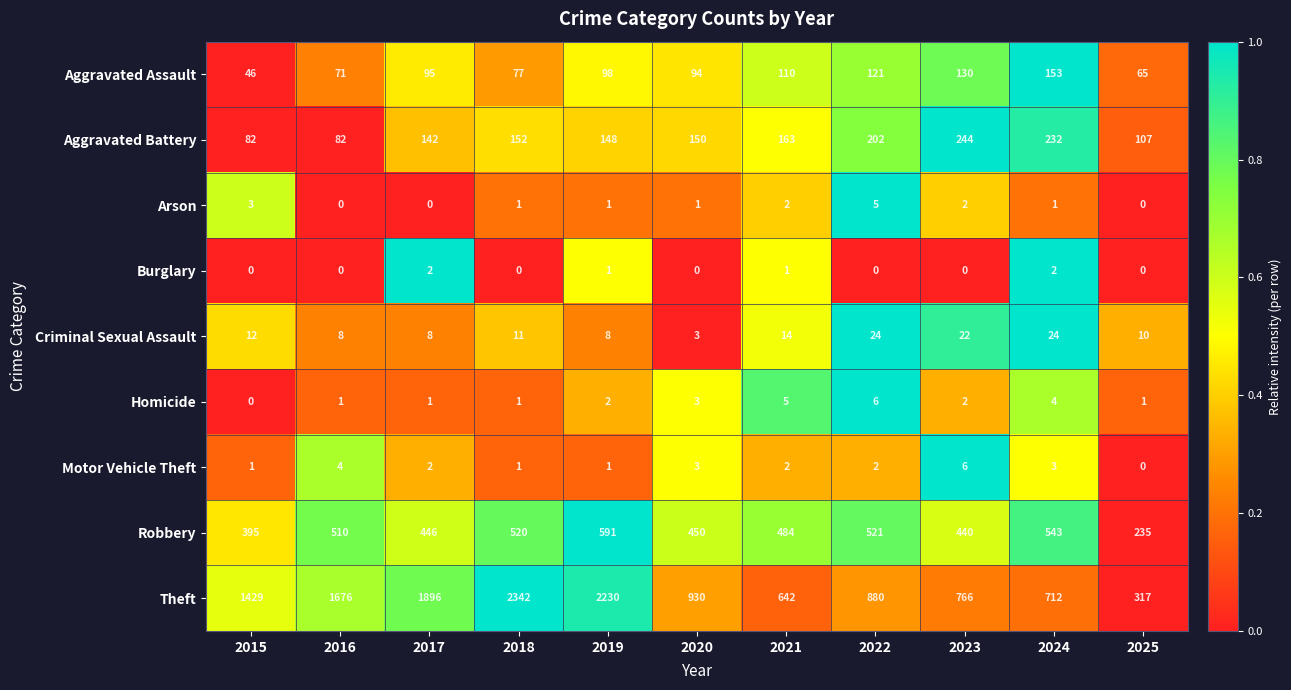

Where does the Aggravated Battery series first go above 150?

2018